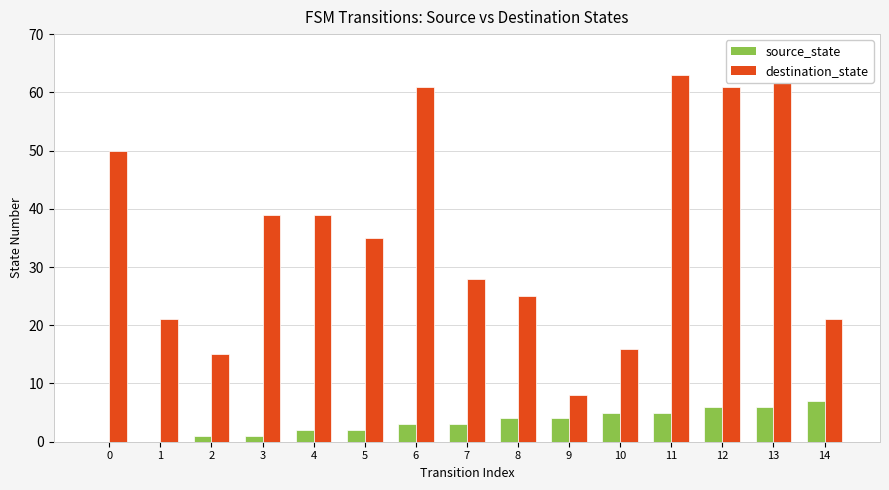

Reading left to right, what are all the values shown in this chart?

source_state: 0=0	1=0	2=1	3=1	4=2	5=2	6=3	7=3	8=4	9=4	10=5	11=5	12=6	13=6	14=7
destination_state: 0=50	1=21	2=15	3=39	4=39	5=35	6=61	7=28	8=25	9=8	10=16	11=63	12=61	13=63	14=21